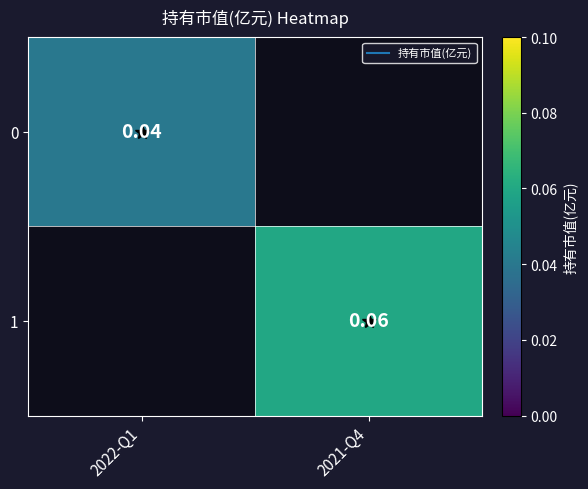

Which label corresponds to the smallest value in the chart?

2022-Q1